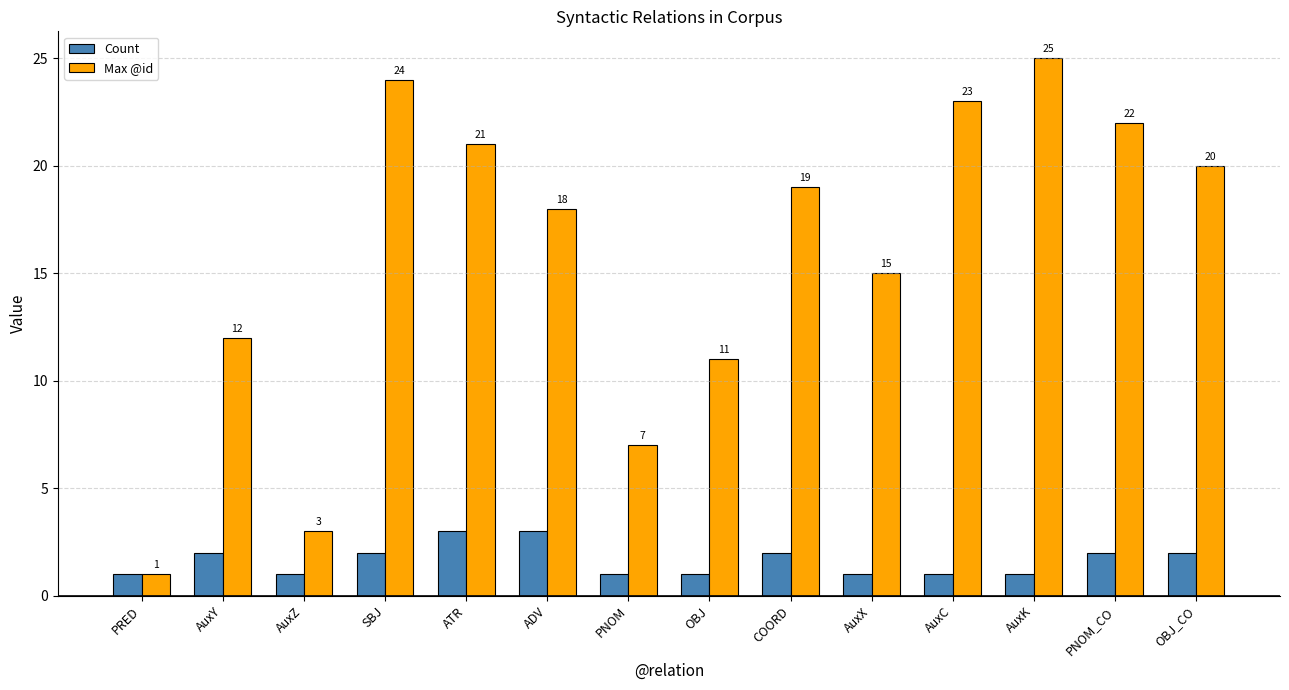

Where is Max @id nearest to the value 13?

AuxY